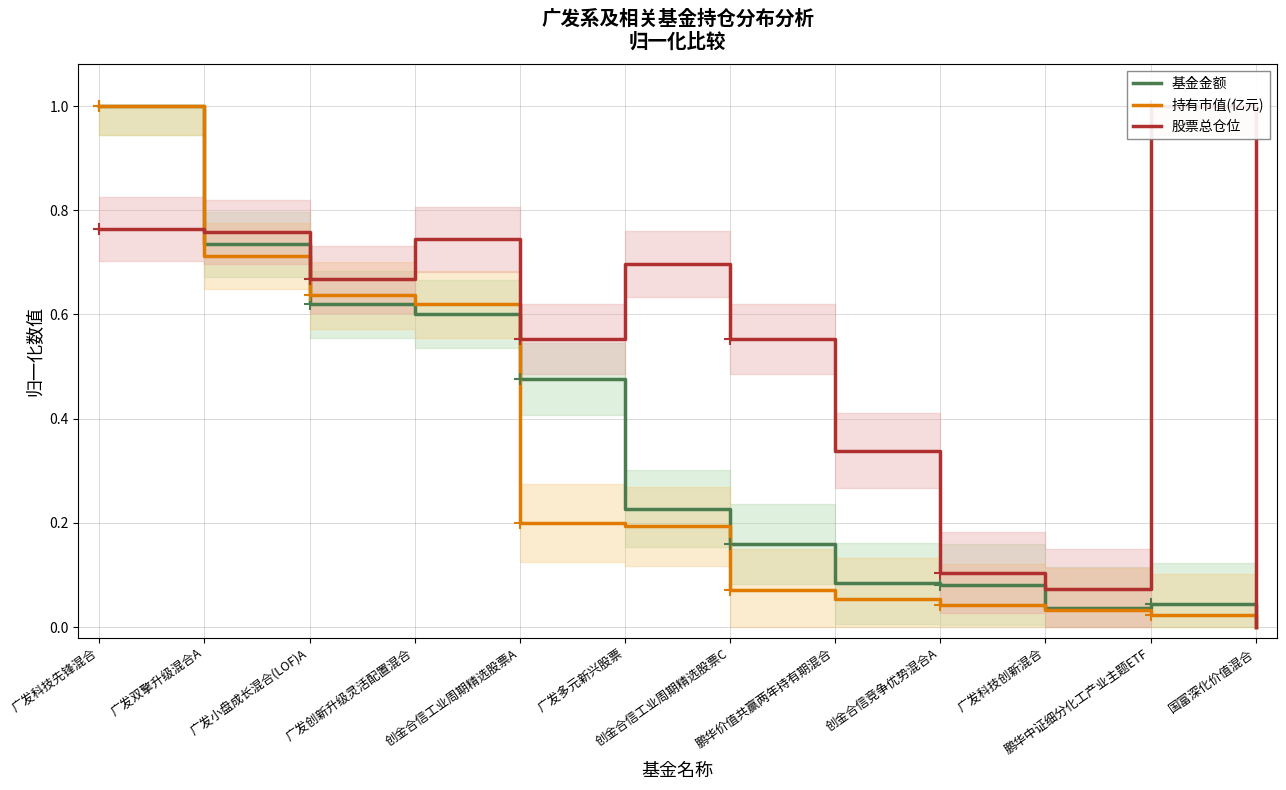

True or false: 股票总仓位 has a value of 1.2 at 广发多元新兴股票.

False